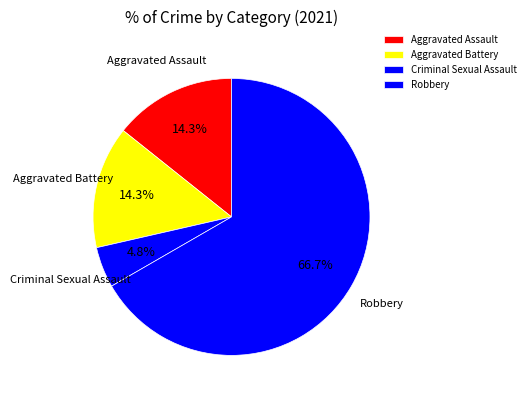

What is the smallest slice in the pie chart?

Criminal Sexual Assault